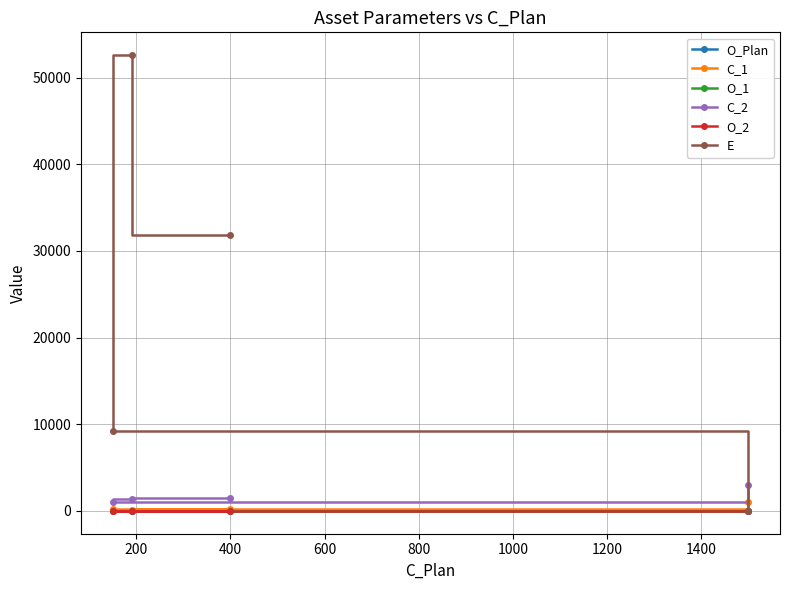

What are all the series names shown in the legend?

O_Plan, C_1, O_1, C_2, O_2, E